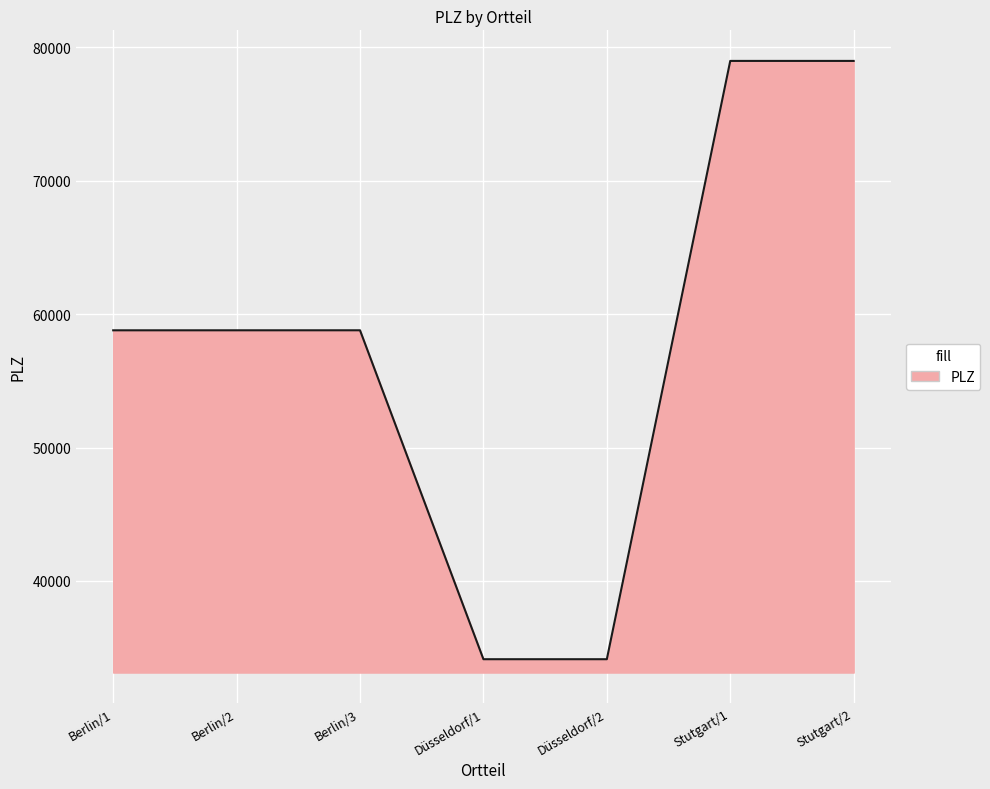

Approximately how many times larger is the value at Berlin/2 compared to Düsseldorf/1?

1.7